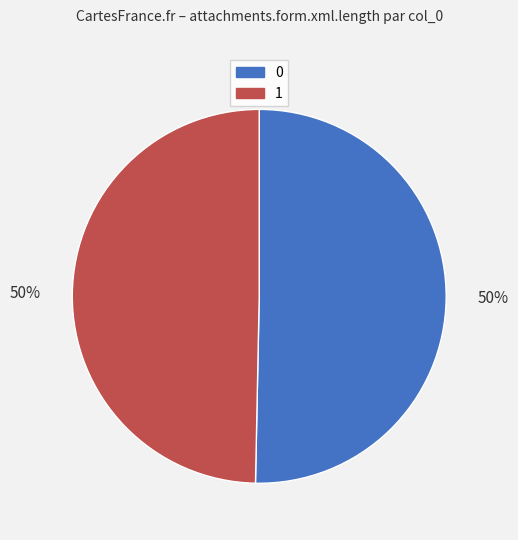

Count the number of slices in the pie.

2